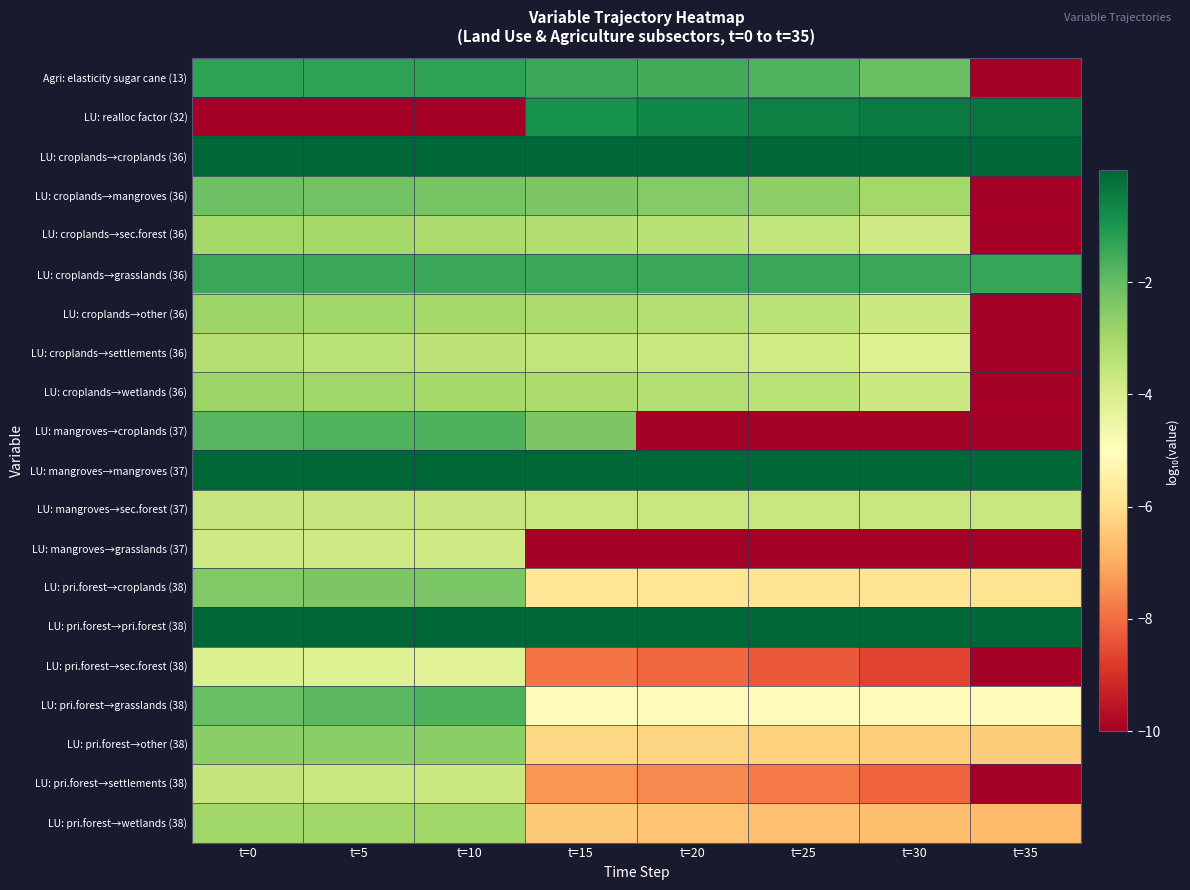

What is the spread (max minus min) of values at t=20?

10.0